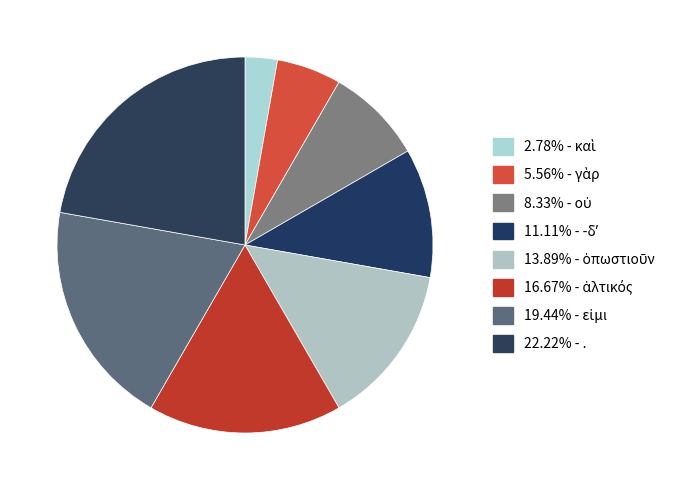

How many segments does this pie chart have?

8